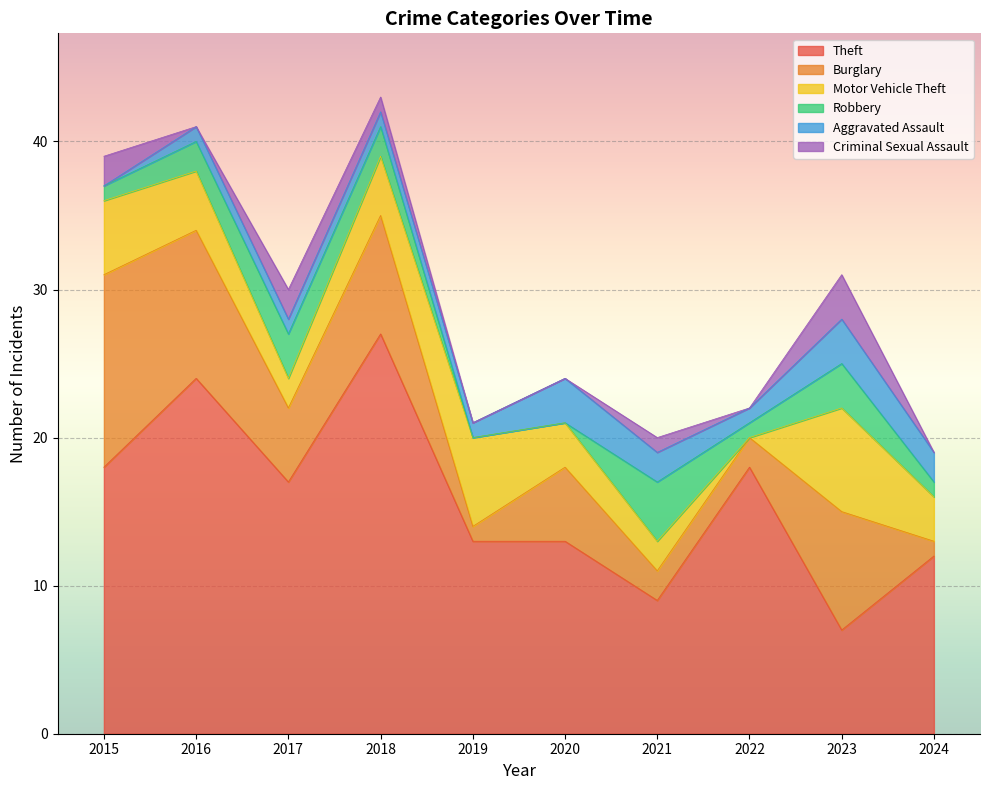

Where is the first local maximum for Burglary?

2018